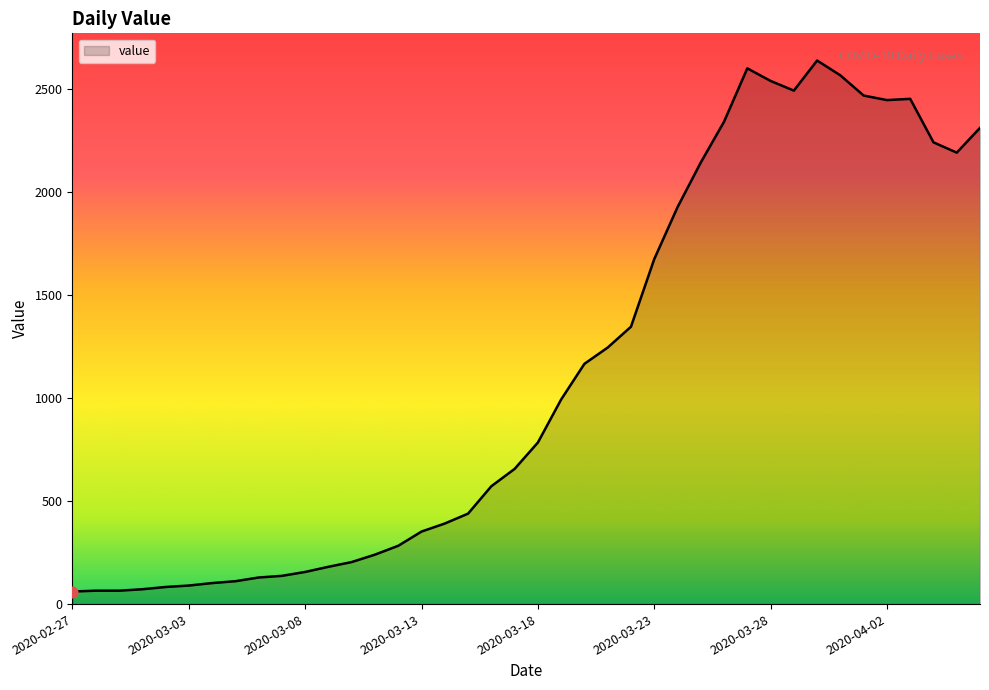

What is the smallest value displayed?

61